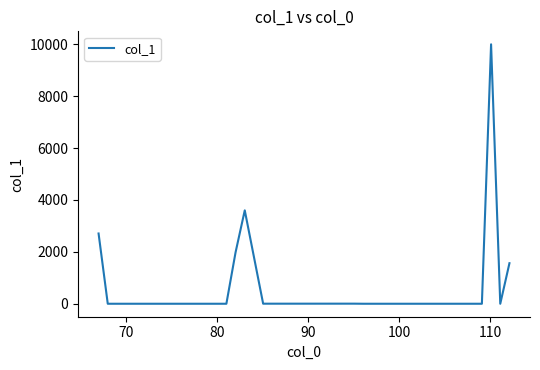

What is the difference between the maximum and minimum values?

10000.0